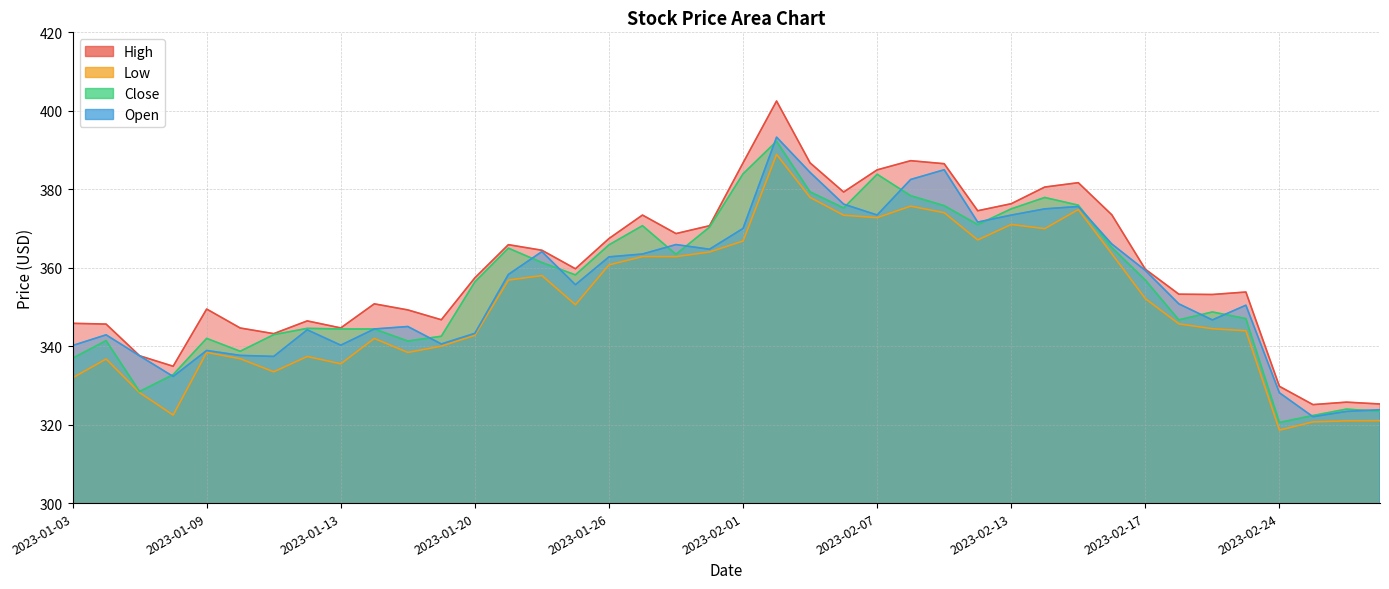

What are all the series names shown in the legend?

High, Low, Close, Open